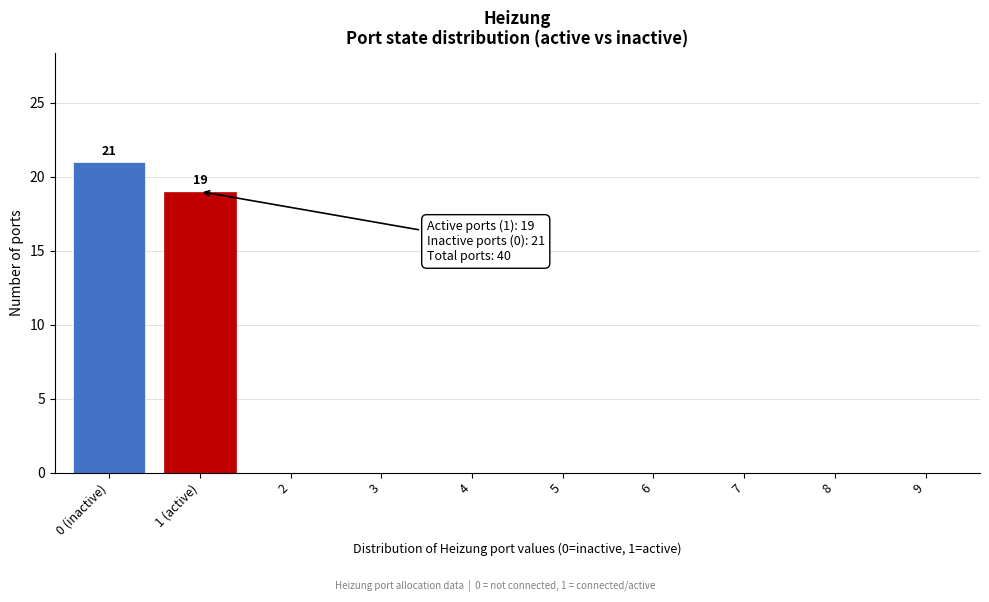

Reading right to left, what are all the values shown in this chart?

9=0	8=0	7=0	6=0	5=0	4=0	3=0	2=0	1 (active)=19	0 (inactive)=21